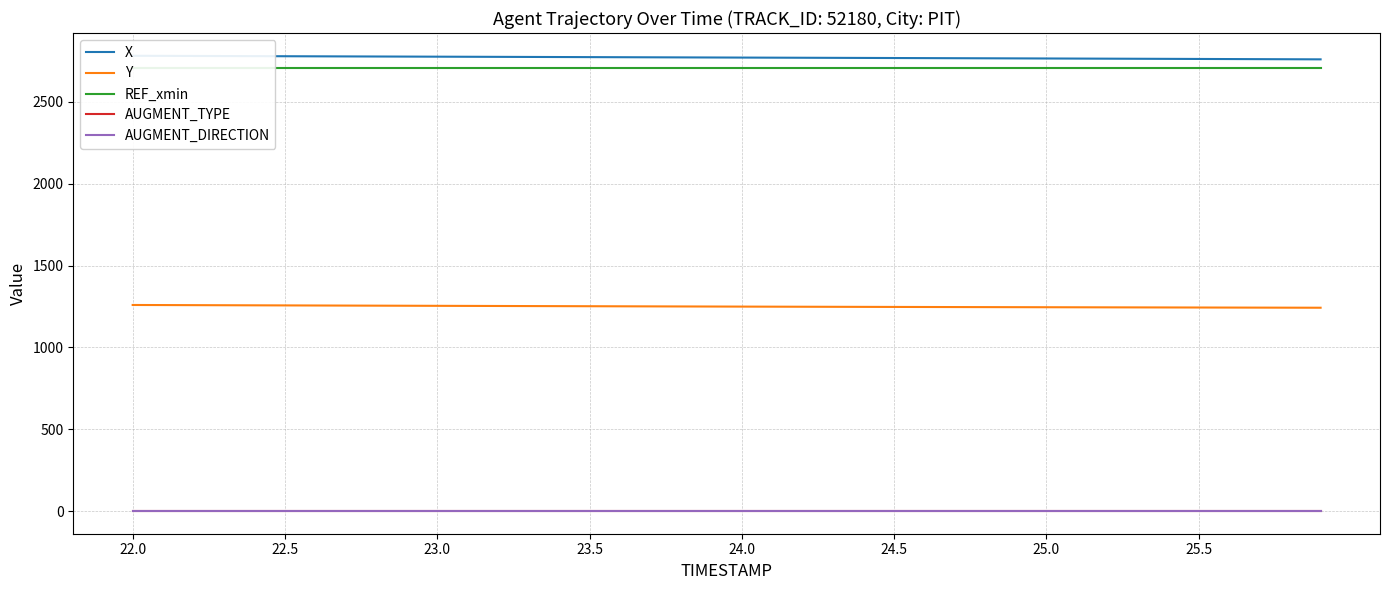

Is the value of AUGMENT_TYPE at 34 greater than the value of X at 31?

No